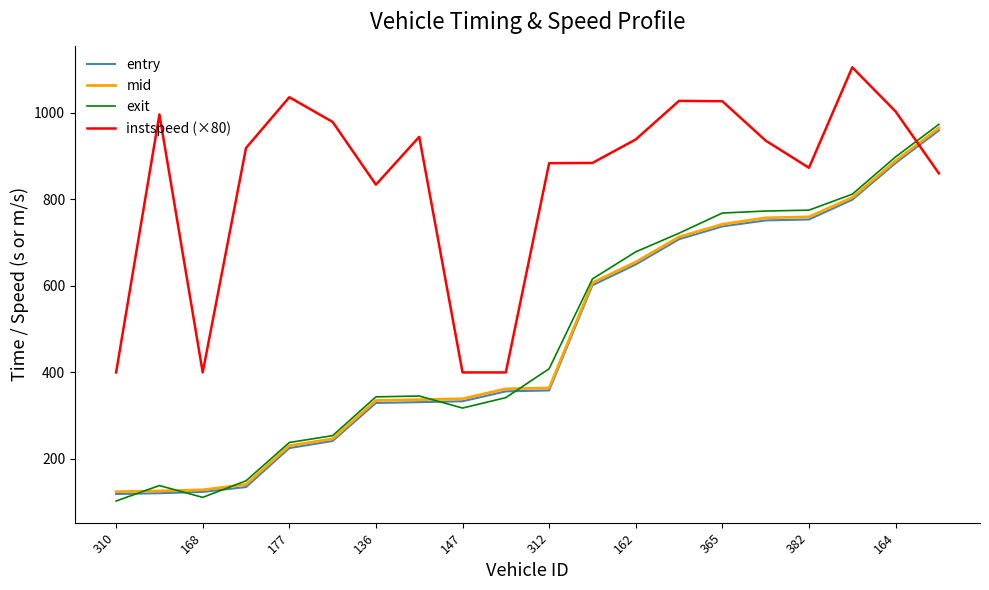

Which series ends up on top after the final intersection of entry and instspeed (×80)?

entry